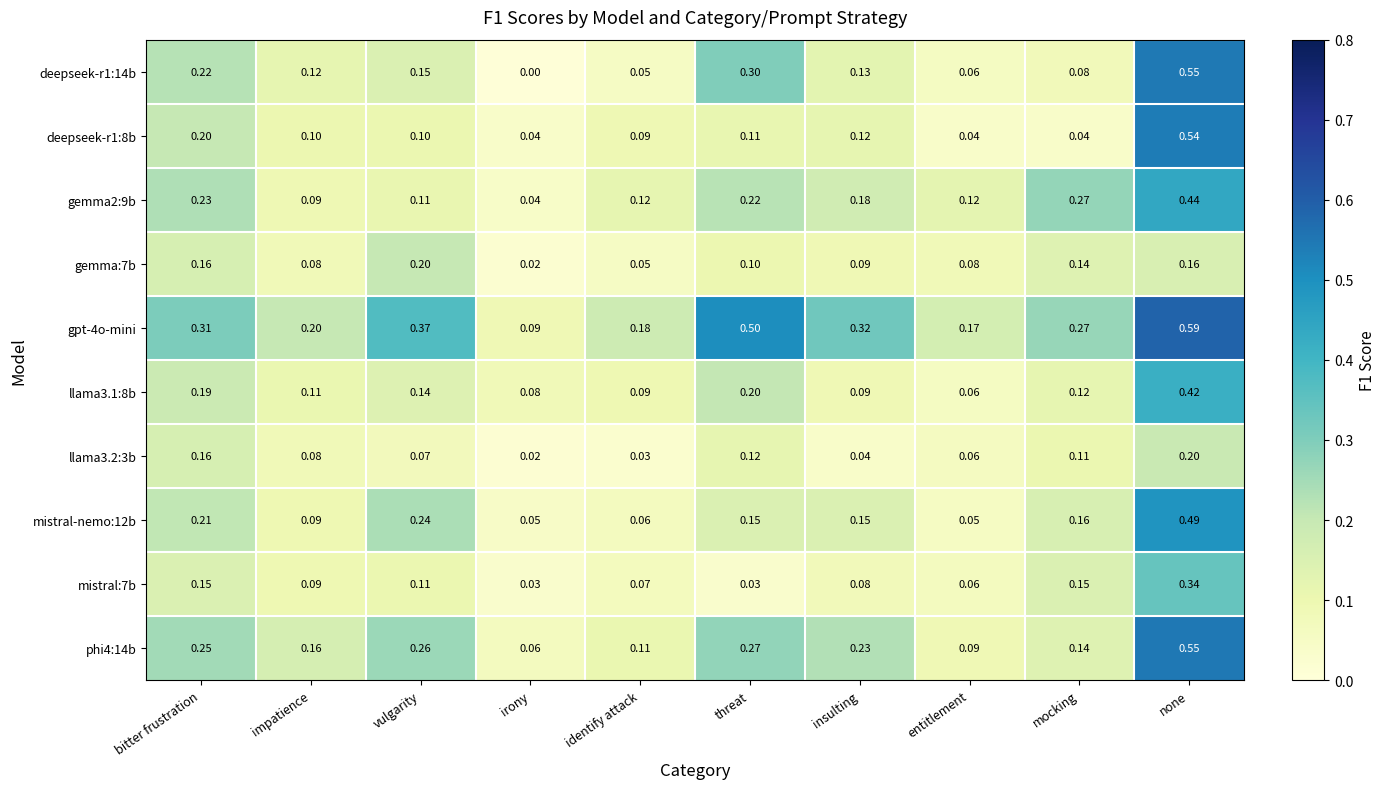

At which label is llama3.2:3b closest to 0?

irony